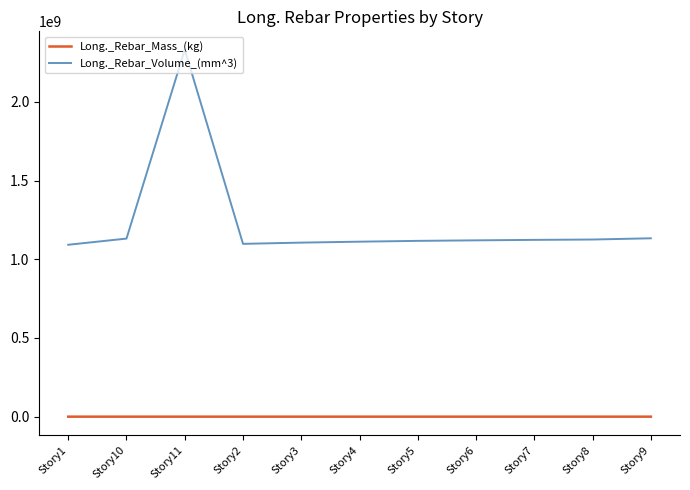

Which series has the widest spread of values?

Long._Rebar_Volume_(mm^3)